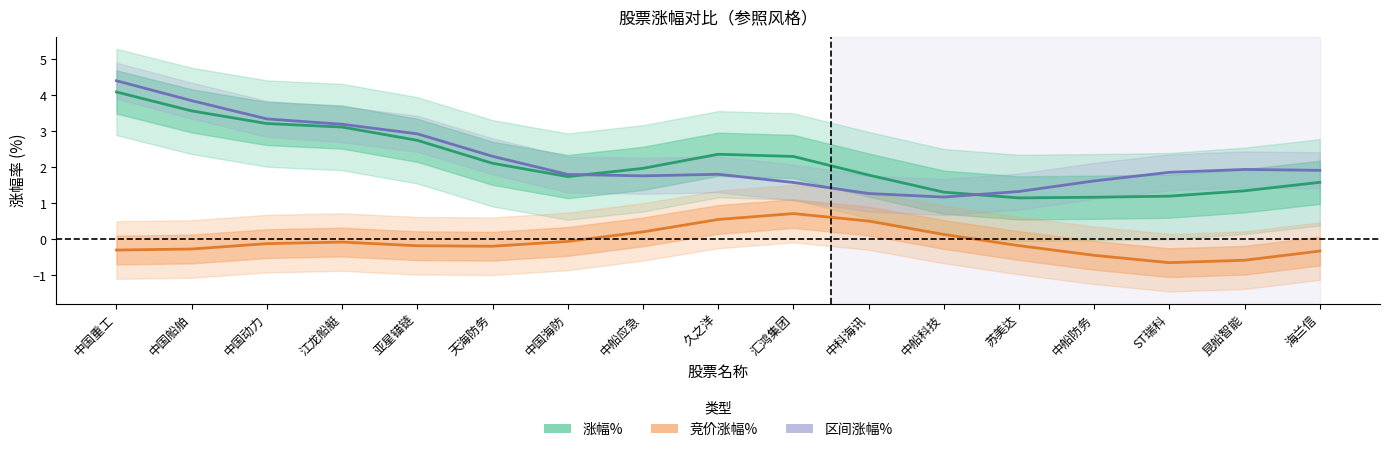

What is the sum of all 涨幅% values?

36.8